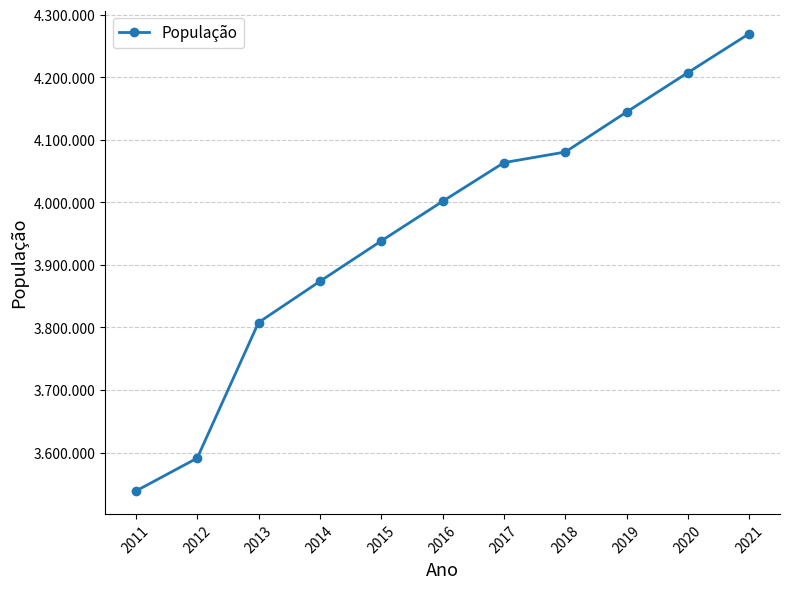

How many data points are less than 4001667?

5